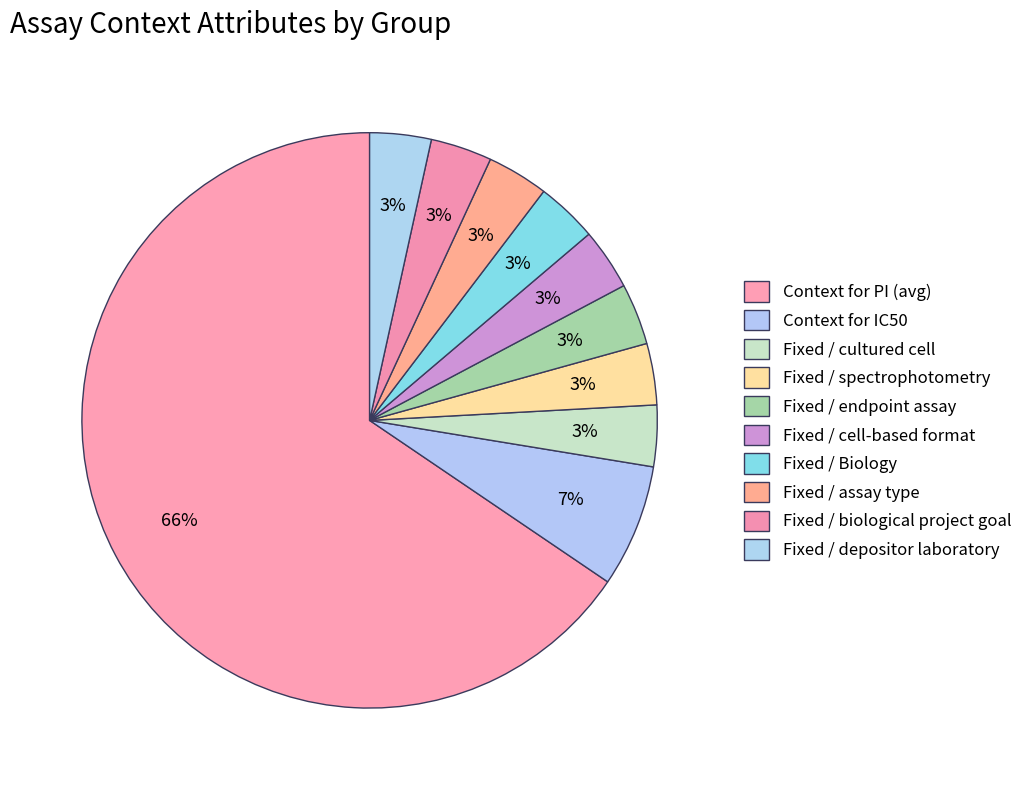

How many slices are in this pie chart?

10